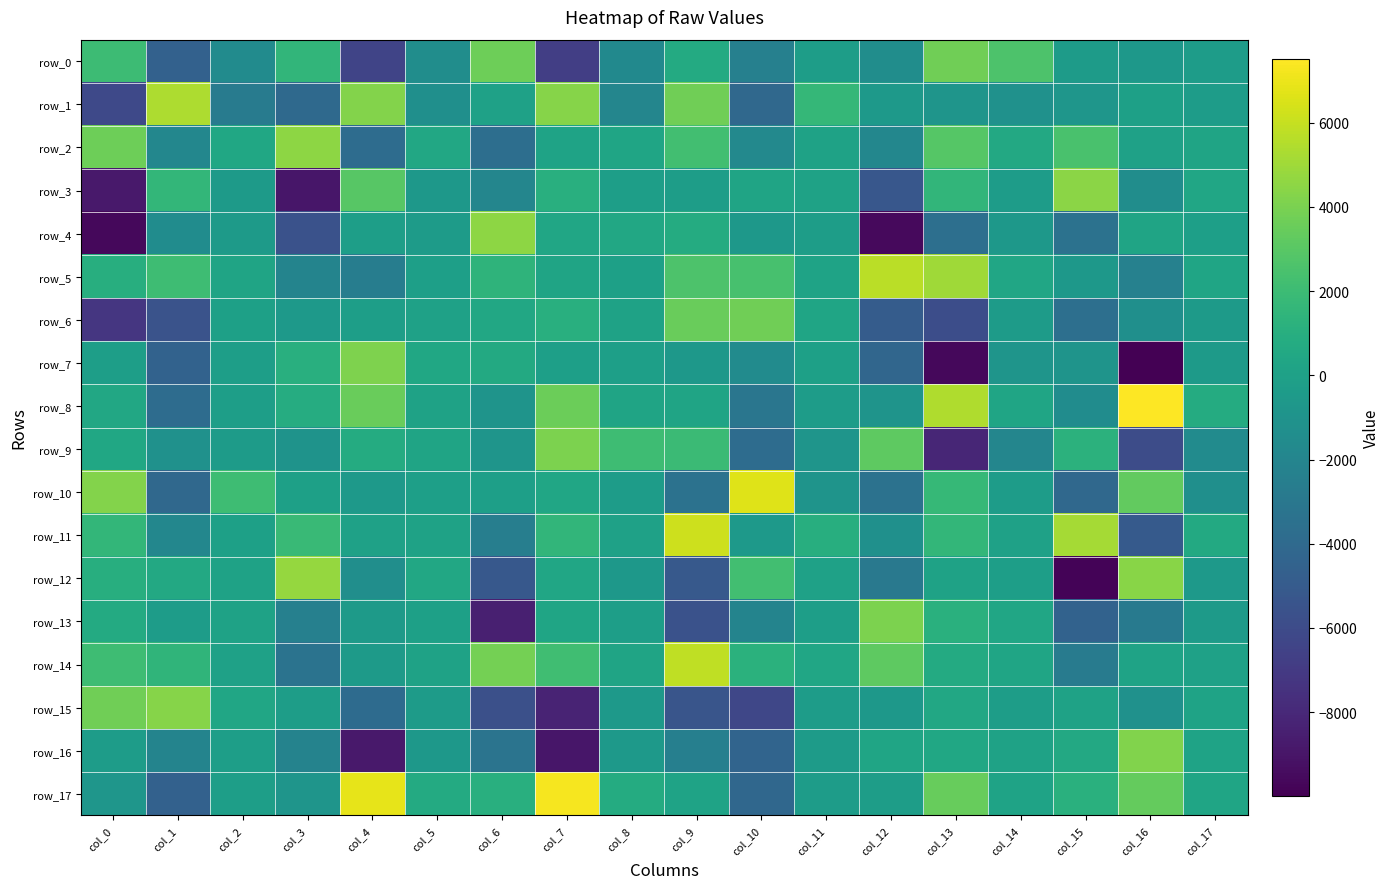

At col_4, list the series in order from smallest to largest.

row_16, row_0, row_15, row_2, row_5, row_12, row_10, row_14, row_13, row_6, row_4, row_11, row_9, row_3, row_8, row_7, row_1, row_17